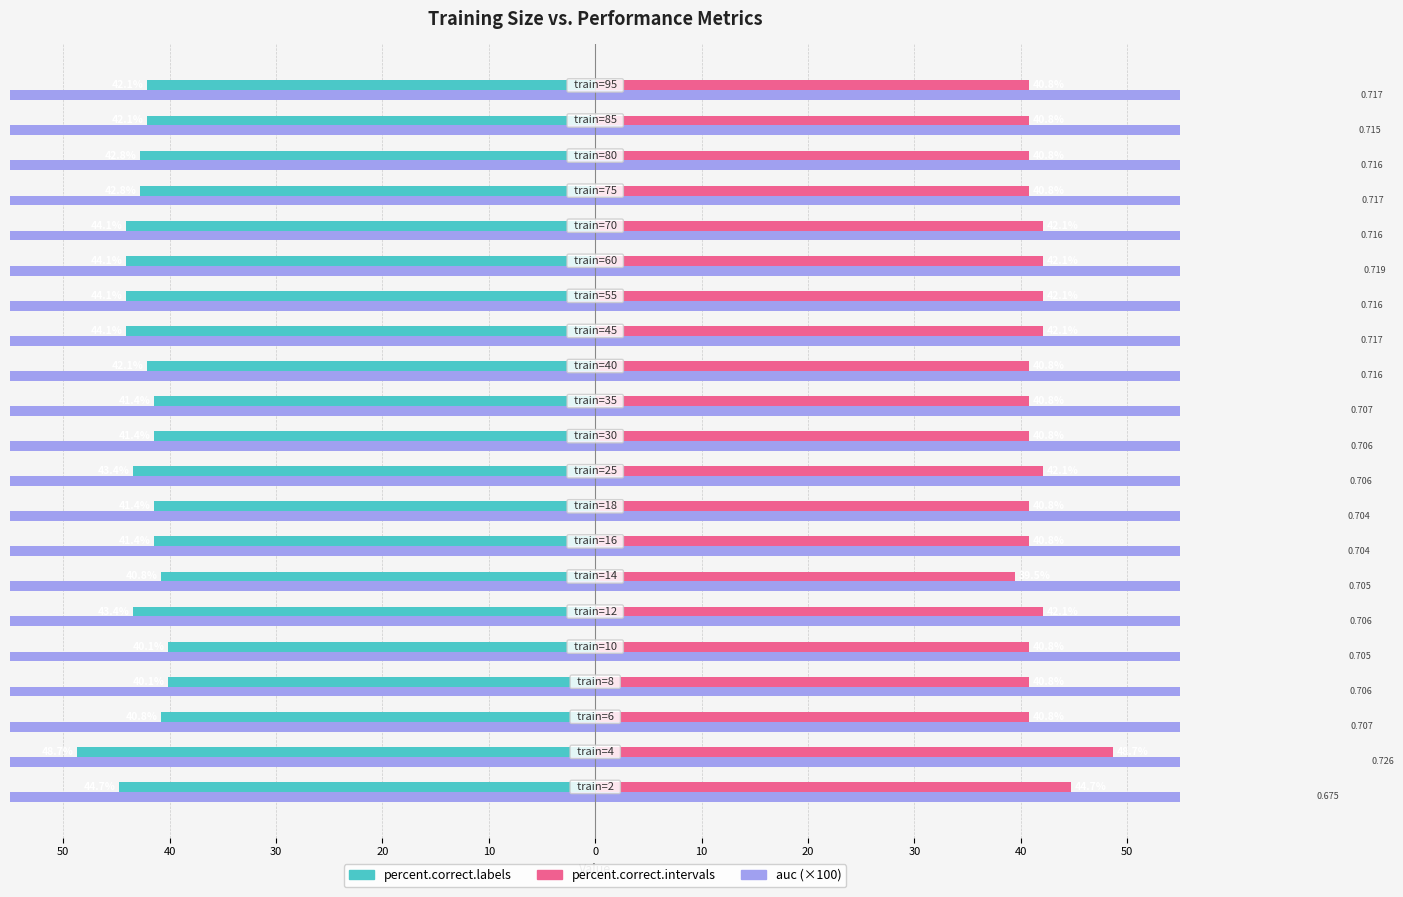

Reading left to right, transcribe all the data shown in this chart.

percent.correct.labels: -44.7	-48.7	-40.8	-40.1	-40.1	-43.4	-40.8	-41.4	-41.4	-43.4	-41.4	-41.4	-42.1	-44.1	-44.1	-44.1	-44.1	-42.8	-42.8	-42.1	-42.1
percent.correct.intervals: 44.7	48.7	40.8	40.8	40.8	42.1	39.5	40.8	40.8	42.1	40.8	40.8	40.8	42.1	42.1	42.1	42.1	40.8	40.8	40.8	40.8
auc (×100): 67.5	72.6	70.7	70.6	70.5	70.6	70.5	70.4	70.4	70.6	70.6	70.7	71.6	71.7	71.6	71.9	71.6	71.7	71.6	71.5	71.7